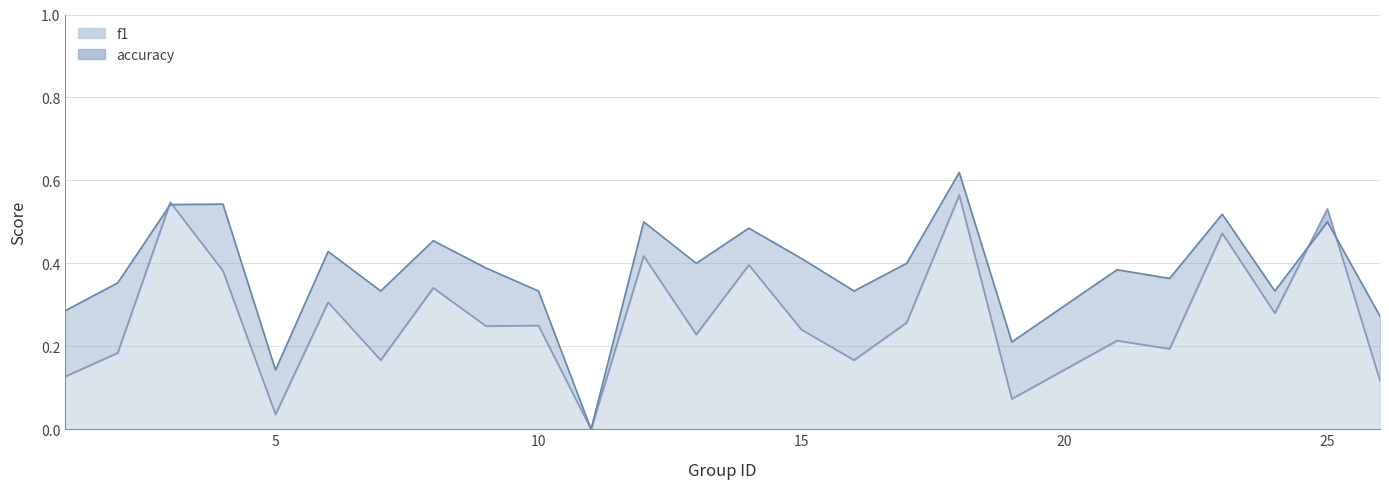

What is the difference between the highest and lowest values at 4?

0.2